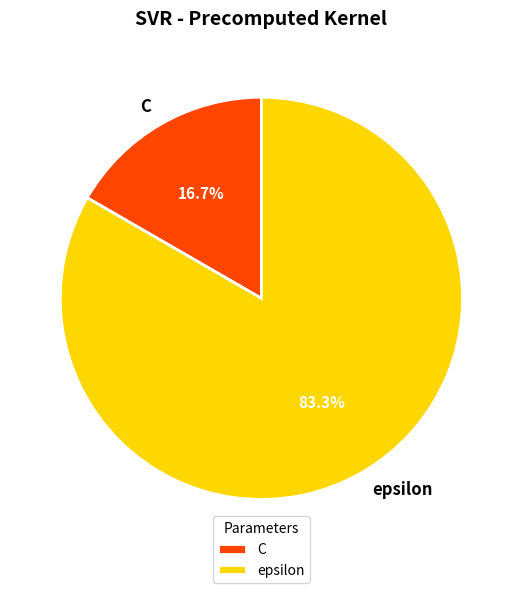

Between epsilon and C, which is larger?

epsilon